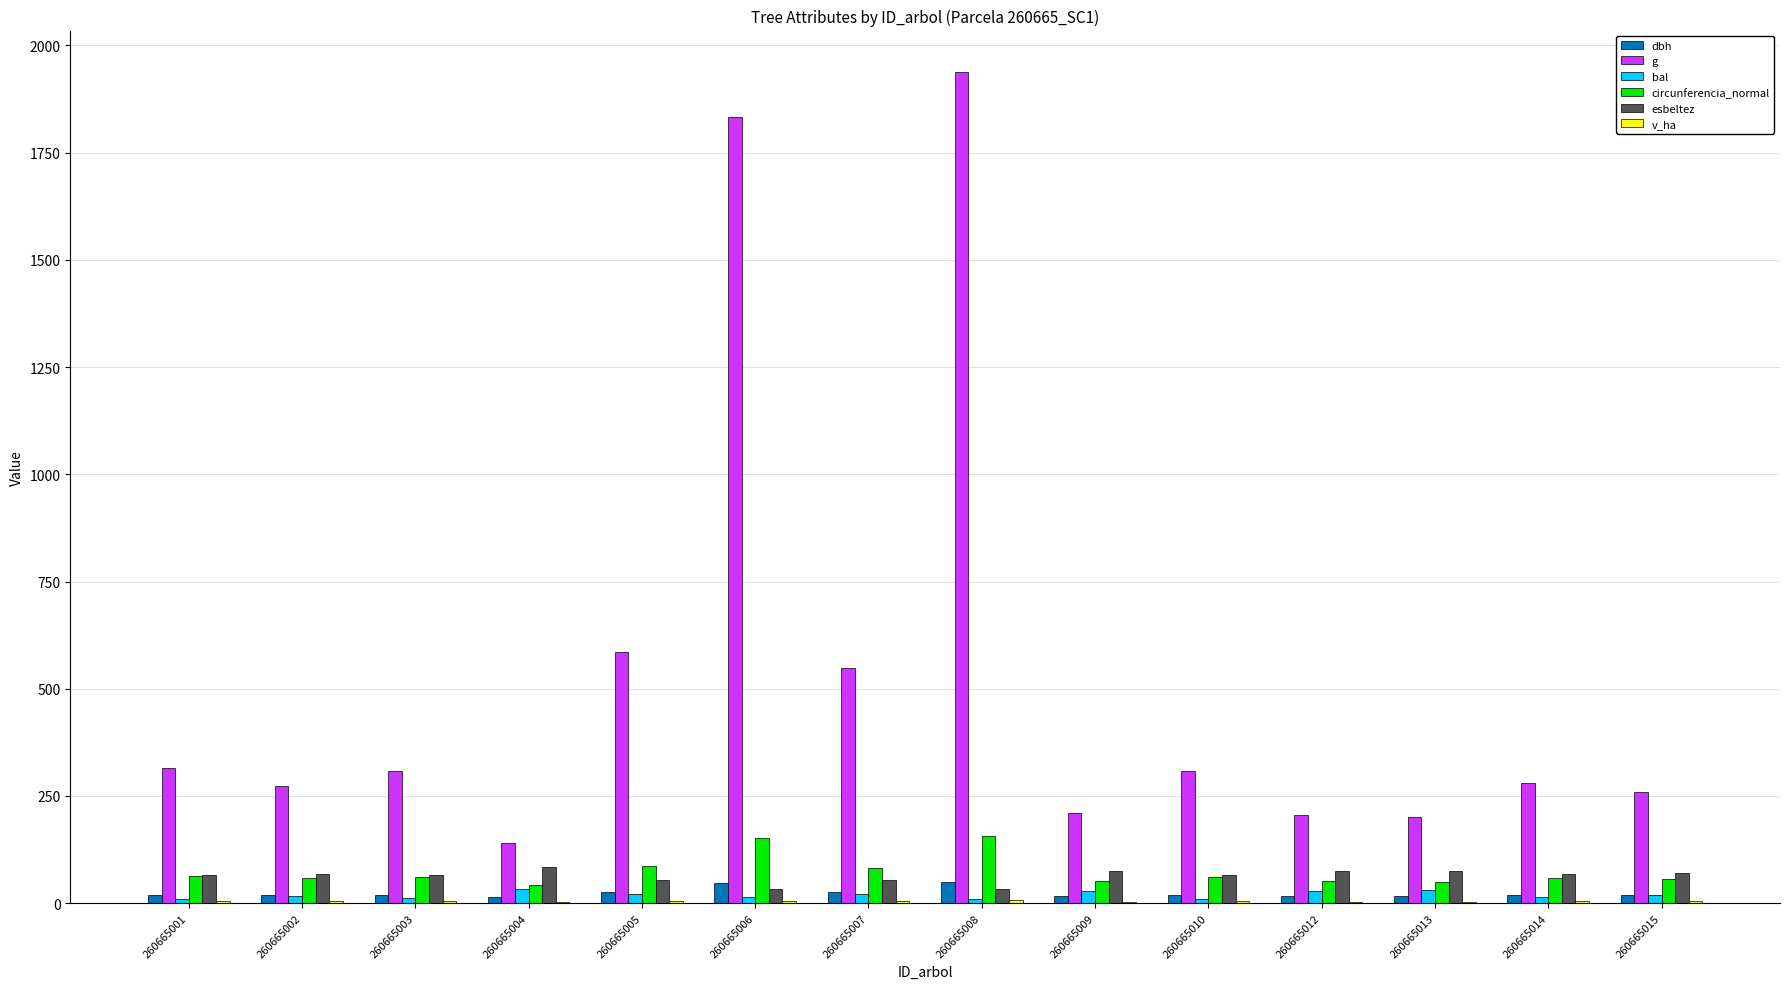

Which series has the widest spread of values?

g